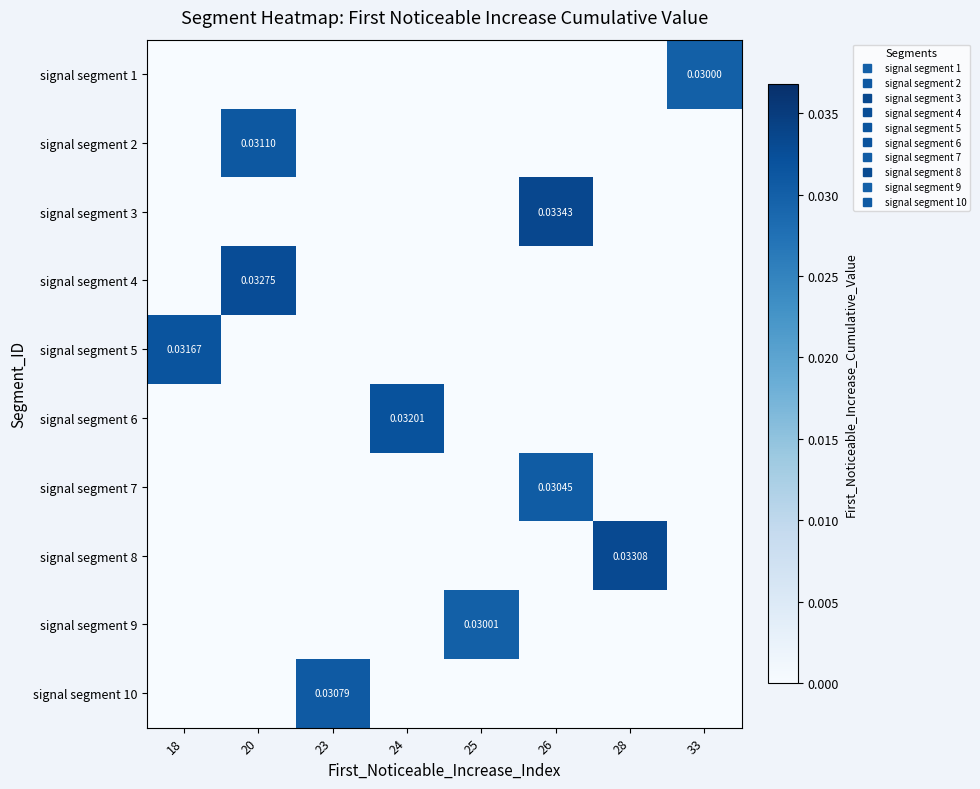

Which series has the largest total across all categories?

signal segment 3